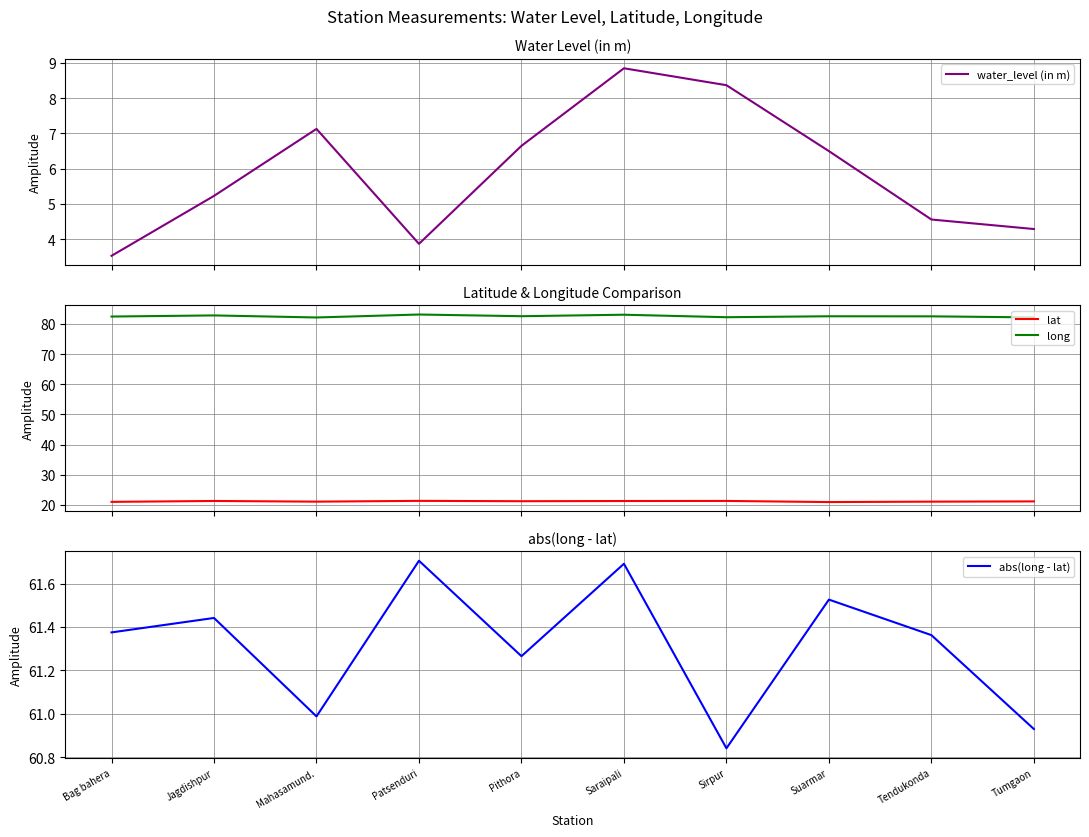

Reading left to right, extract all data points from this chart.

water_level (in m): Bag bahera=3.5	Jagdishpur=5.2	Mahasamund.=7.1	Patsenduri=3.9	Pithora=6.7	Saraipali=8.8	Sirpur=8.4	Suarmar=6.5	Tendukonda=4.6	Tumgaon=4.3
lat: Bag bahera=21.0	Jagdishpur=21.3	Mahasamund.=21.1	Patsenduri=21.4	Pithora=21.3	Saraipali=21.3	Sirpur=21.3	Suarmar=21.0	Tendukonda=21.1	Tumgaon=21.2
long: Bag bahera=82.4	Jagdishpur=82.8	Mahasamund.=82.1	Patsenduri=83.1	Pithora=82.5	Saraipali=83.0	Sirpur=82.2	Suarmar=82.5	Tendukonda=82.5	Tumgaon=82.1
abs(long - lat): Bag bahera=61.4	Jagdishpur=61.4	Mahasamund.=61.0	Patsenduri=61.7	Pithora=61.3	Saraipali=61.7	Sirpur=60.8	Suarmar=61.5	Tendukonda=61.4	Tumgaon=60.9